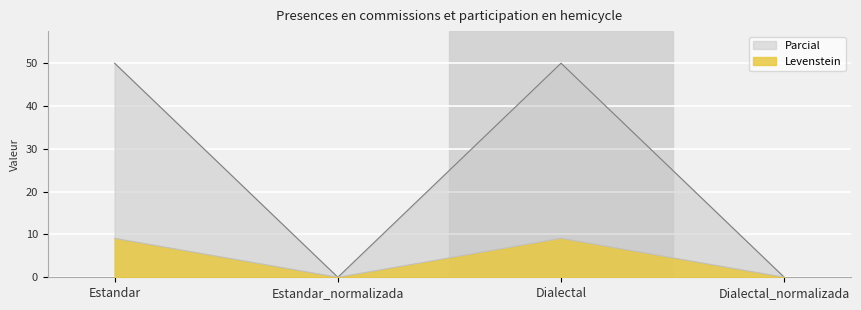

Reading left to right, what are all the values shown in this chart?

Levenstein: Estandar=9.1	Estandar_normalizada=0.0	Dialectal=9.1	Dialectal_normalizada=0.0
Parcial: Estandar=50.0	Estandar_normalizada=0.0	Dialectal=50.0	Dialectal_normalizada=0.0